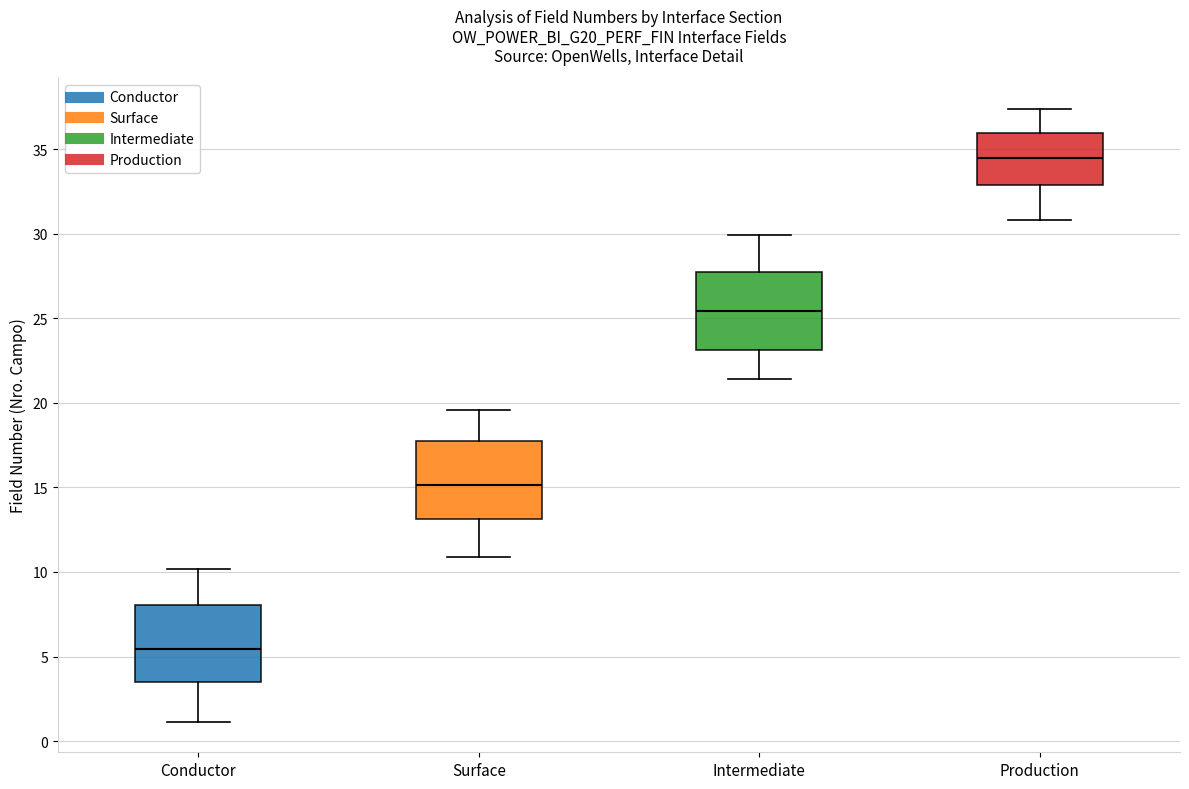

Which box has the lowest median line?

Conductor